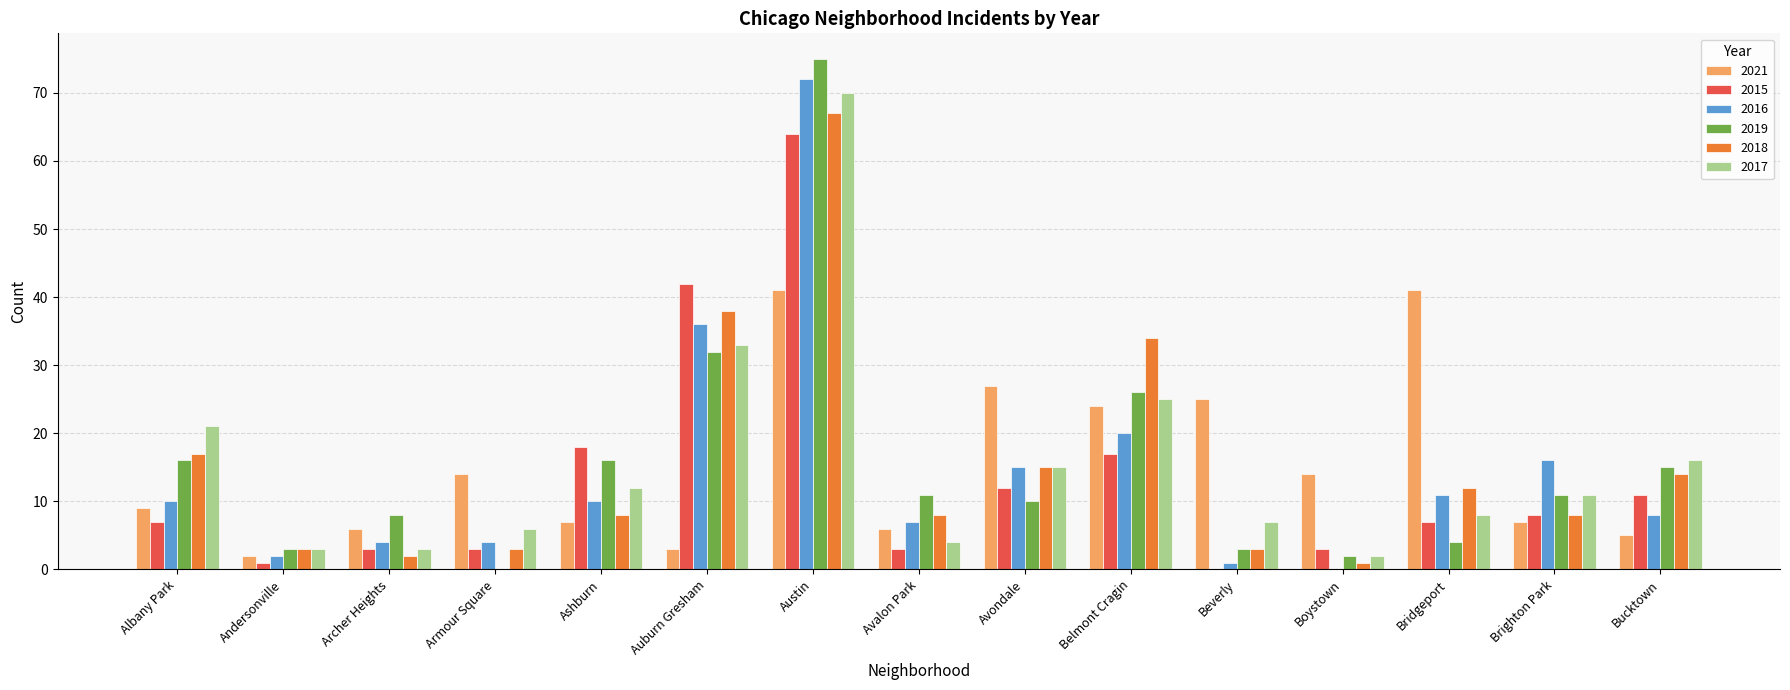

At which category is the sum across all series the highest?

Austin